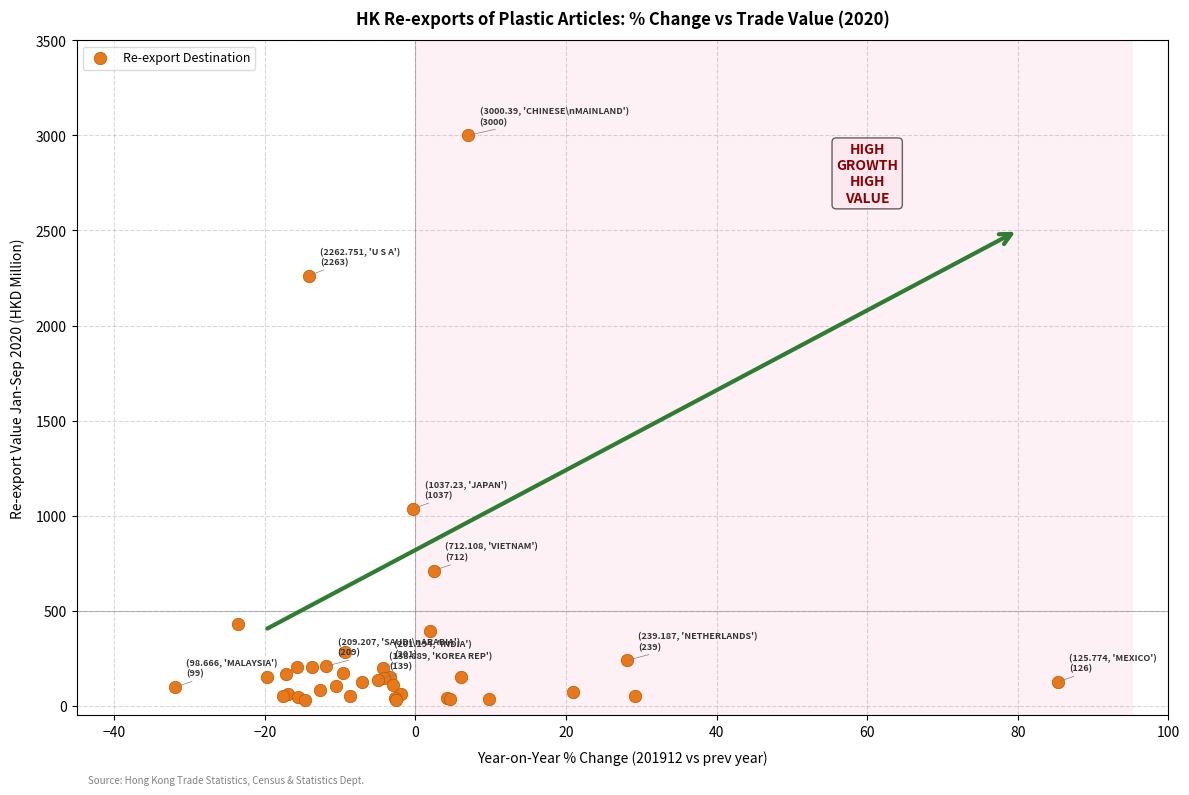

What Y value in the scatter plot is closest to 1516?

1037.2